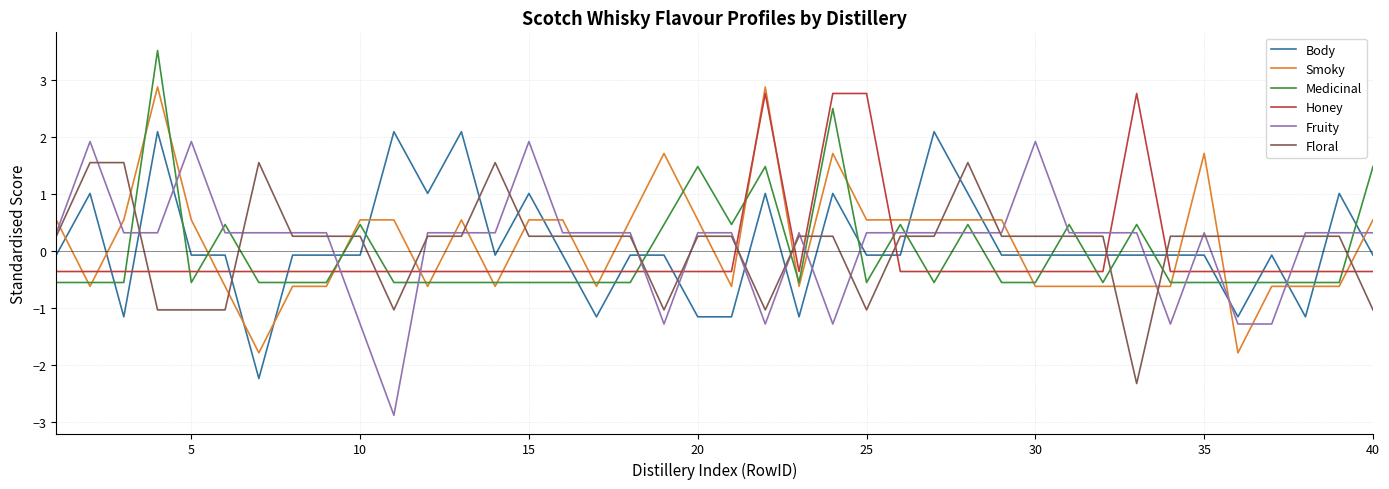

What are all the series names shown in the legend?

Body, Smoky, Medicinal, Honey, Fruity, Floral